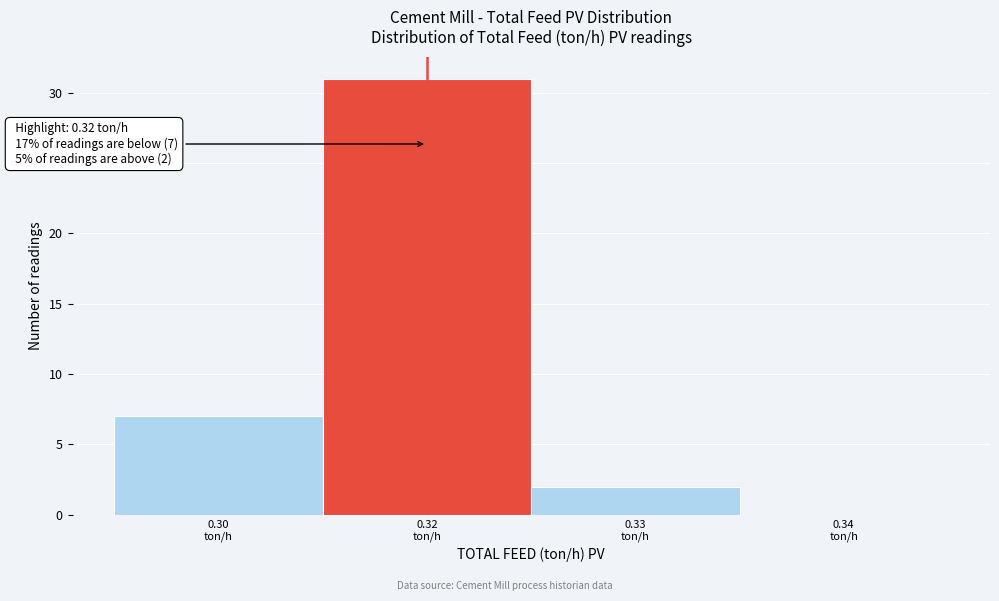

What is the greatest value displayed?

31